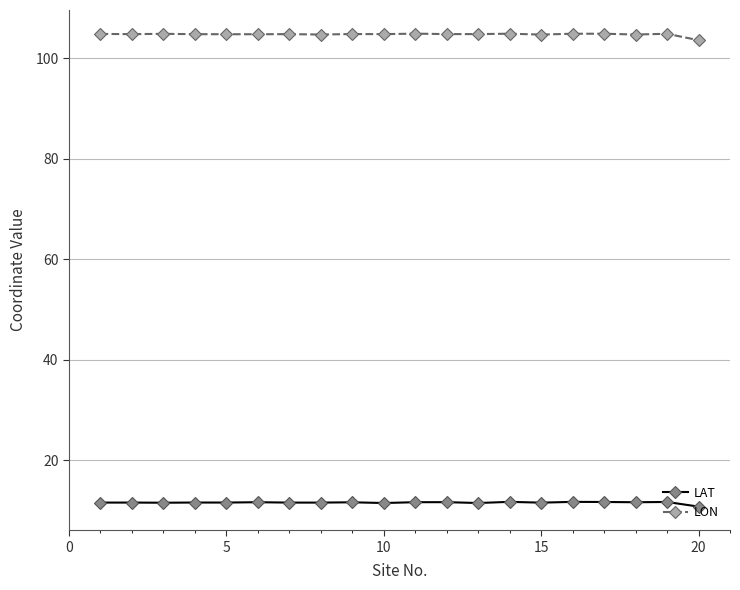

What is the minimum value for LAT?

10.7